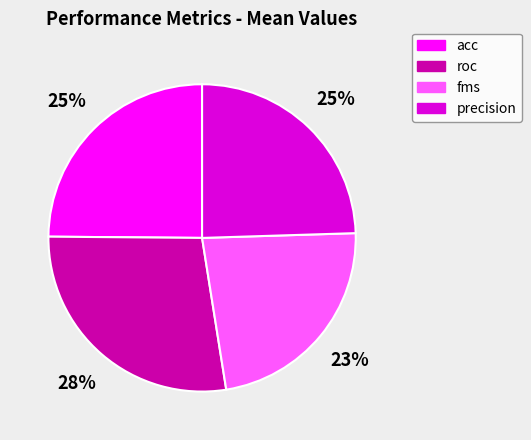

To the nearest percent, what is the average slice percentage?

25%